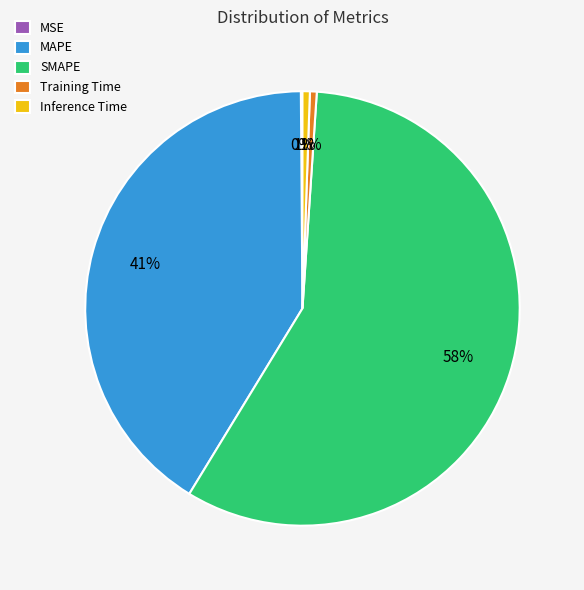

Is it true that MAPE is 41% of the pie?

True